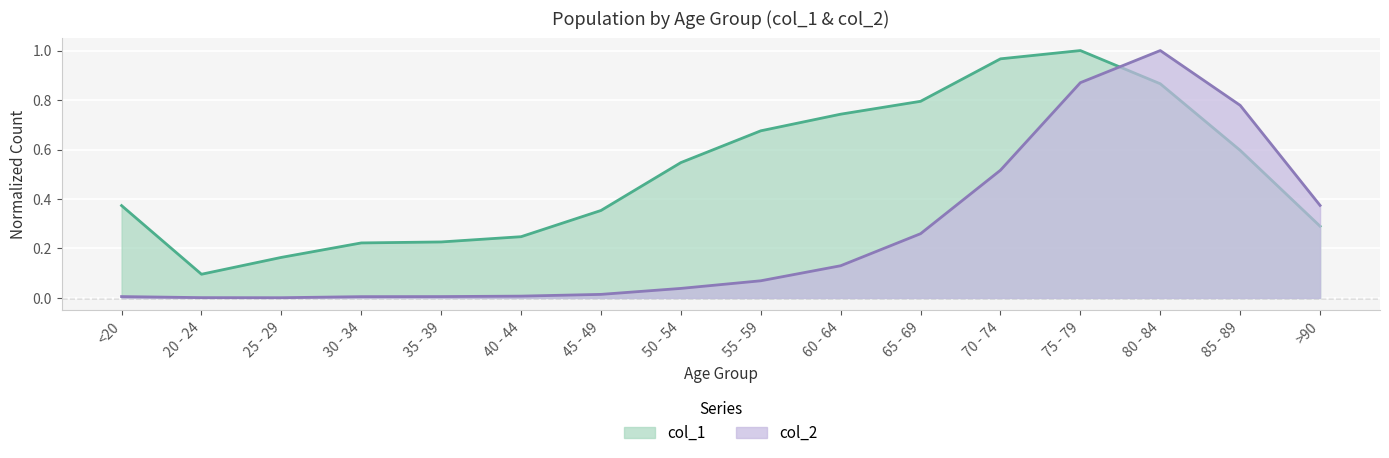

True or false: col_2 has a value of 0.0 at 25 - 29.

False